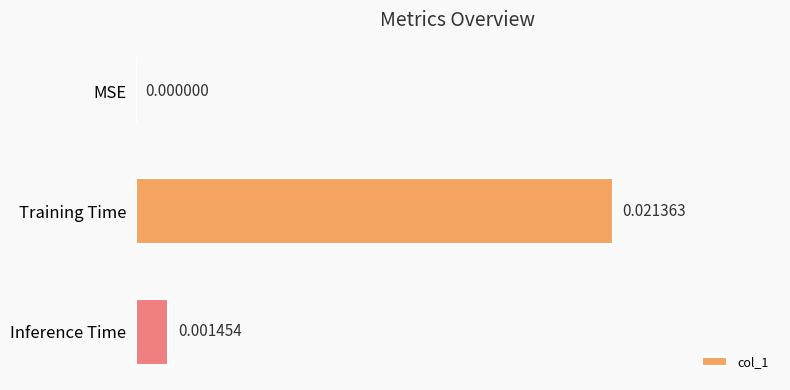

Where is the data nearest to the value 0?

MSE